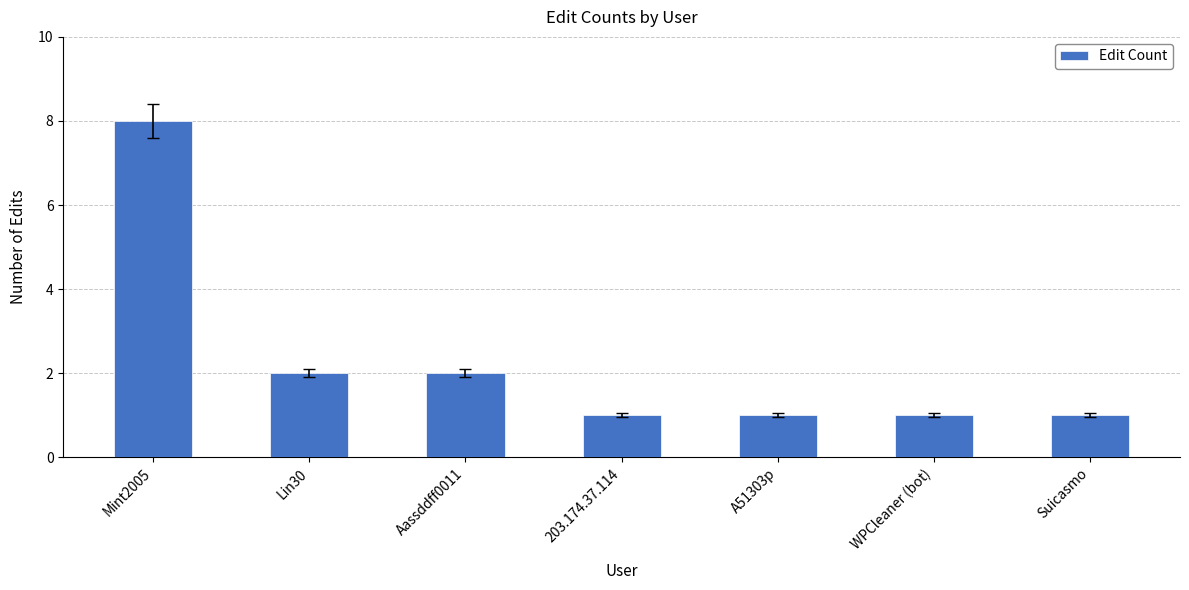

What is the greatest value displayed?

8